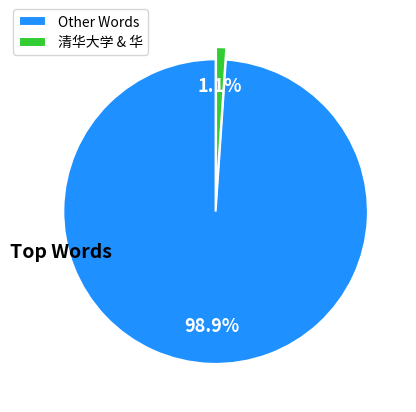

Combined, do Other Words and 清华大学 & 华 account for over 50%?

Yes